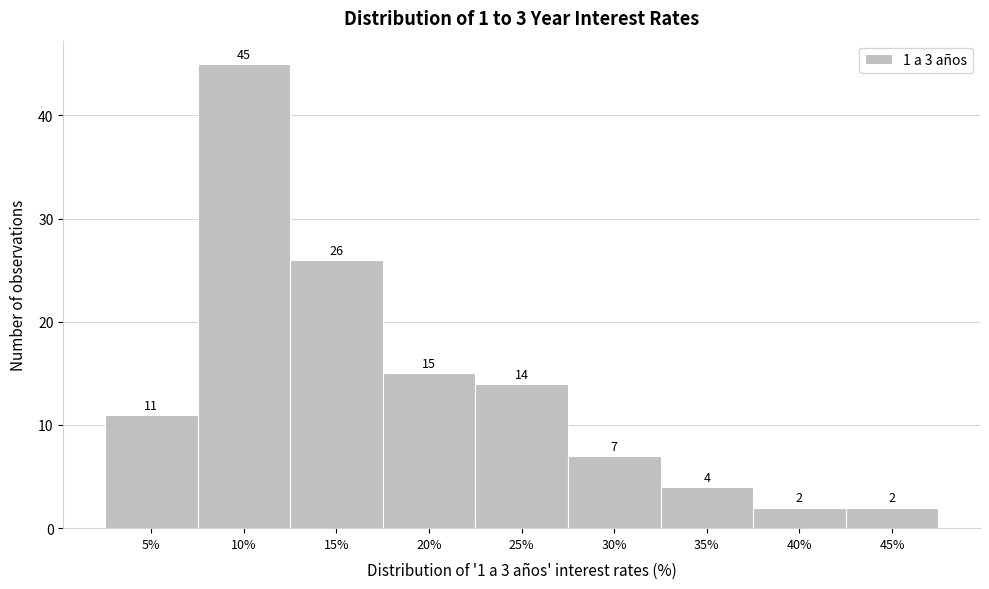

Reading left to right, what are all the values shown in this chart?

11	45	26	15	14	7	4	2	2